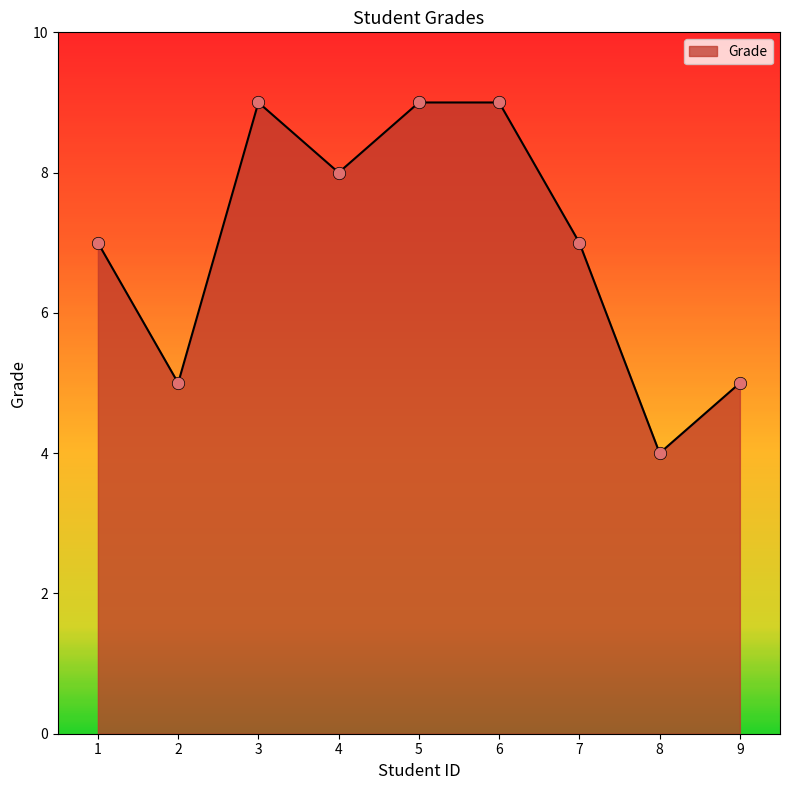

What is the change in value from 5 to 7?

-2